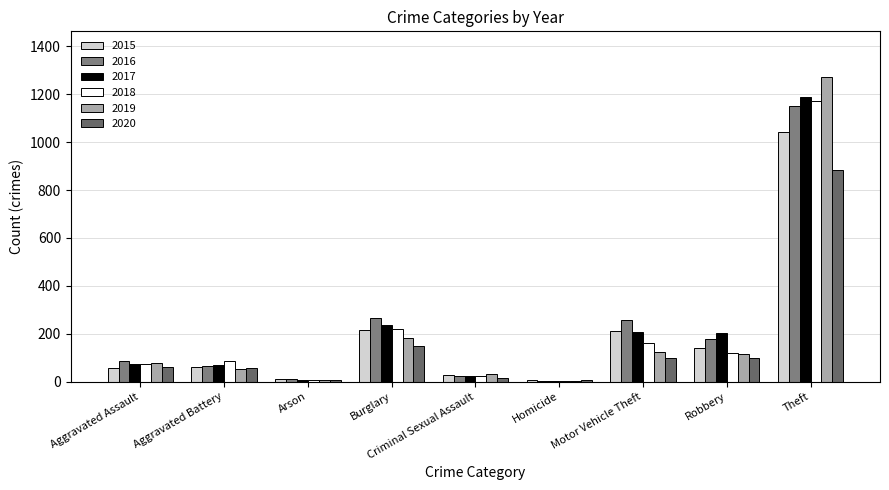

Which series has the largest total across all categories?

2016